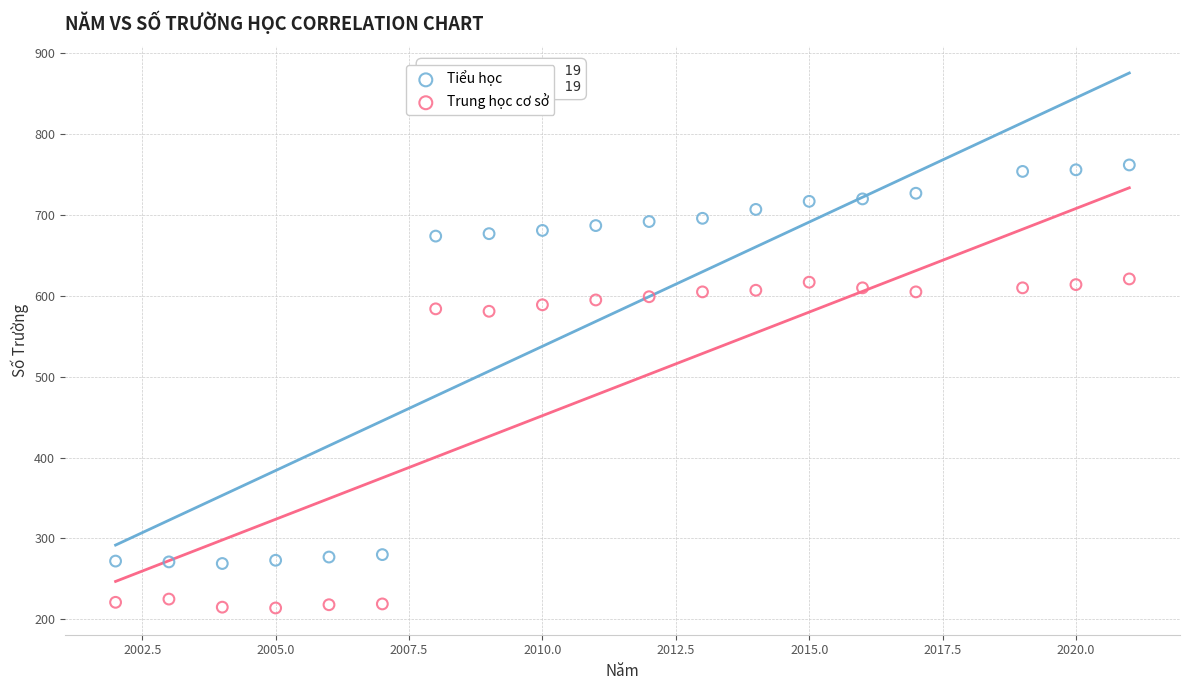

Across all data points, what is the range of Y values (max minus min)?

548